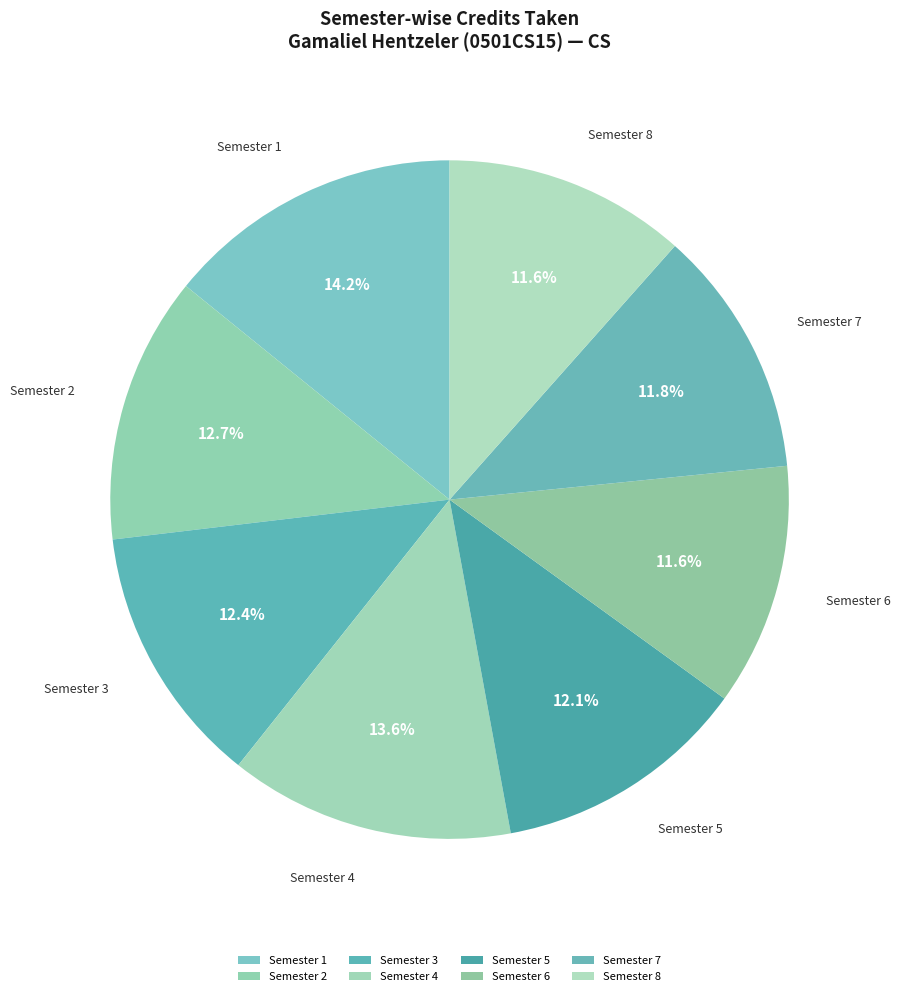

To the nearest percent, what portion does Semester 4 represent?

14%